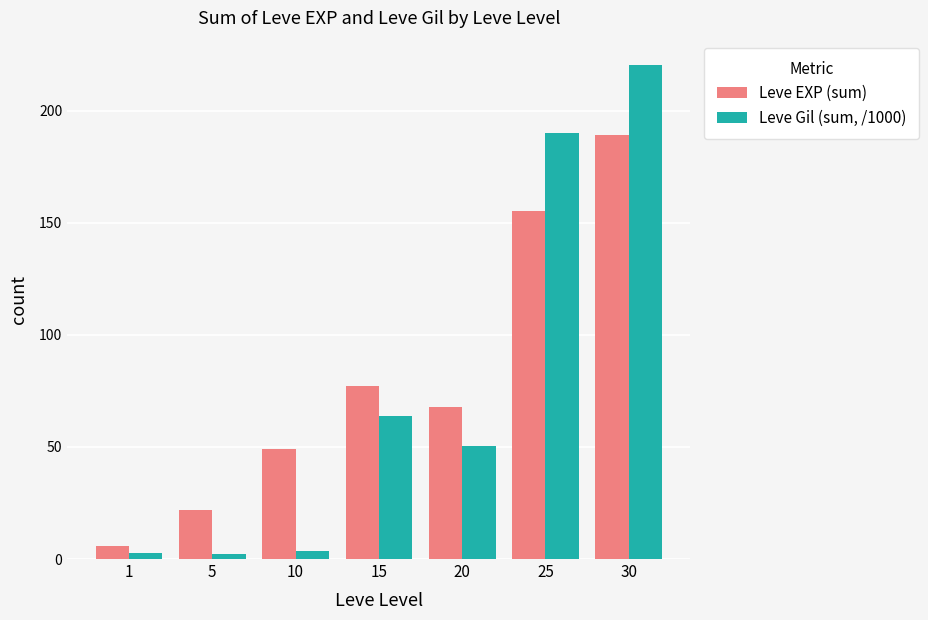

What is the spread (max minus min) of values at 25?

34.8